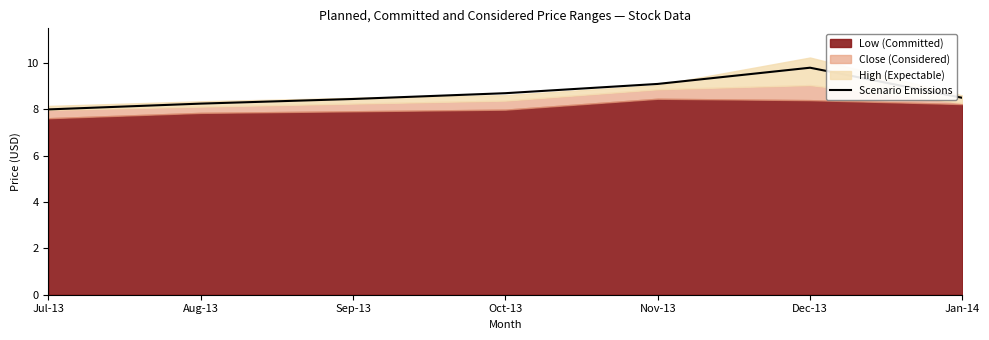

Where is the data nearest to the value 8?

Jul-13